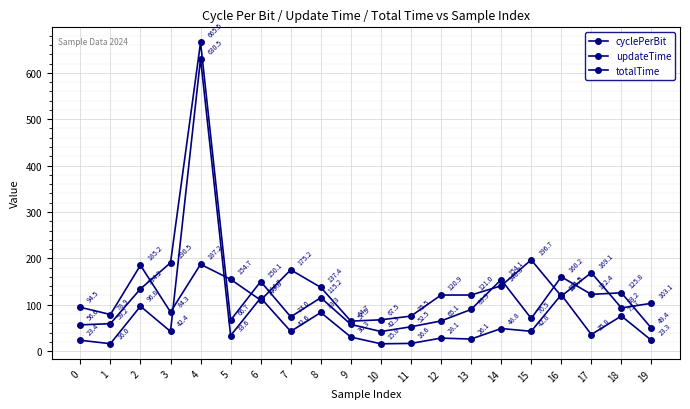

Does the chart have visible grid lines?

Yes